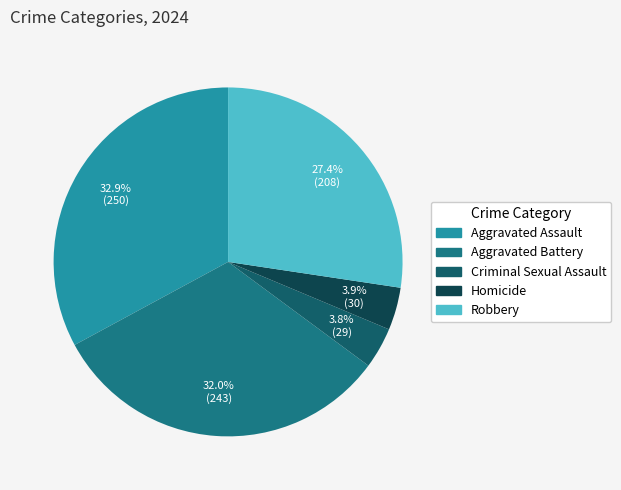

Which category has the smallest portion of the pie?

Criminal Sexual Assault